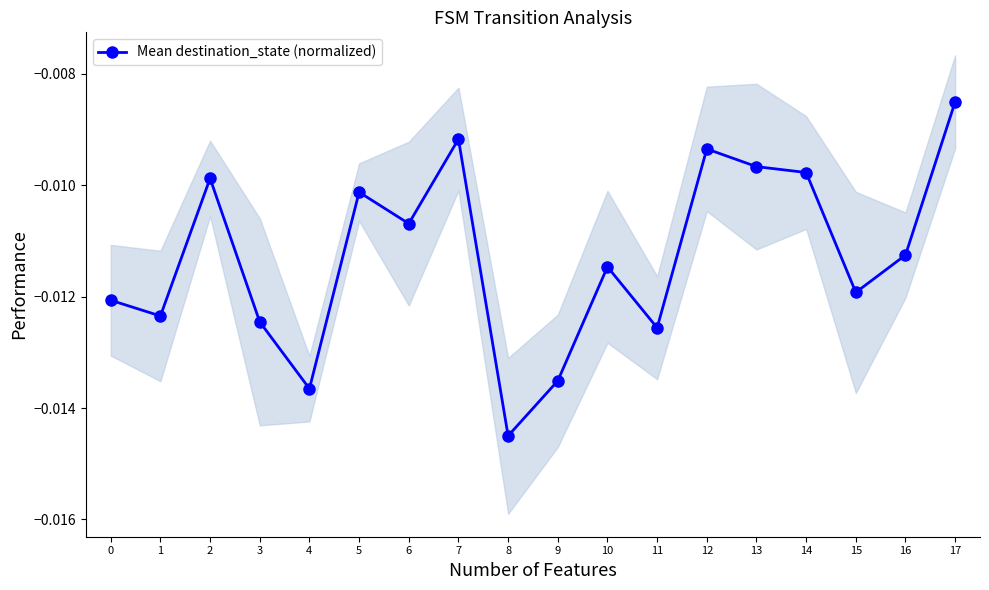

List the labels in order of value, smallest first.

8, 4, 9, 11, 3, 1, 0, 15, 10, 16, 6, 5, 2, 14, 13, 12, 7, 17